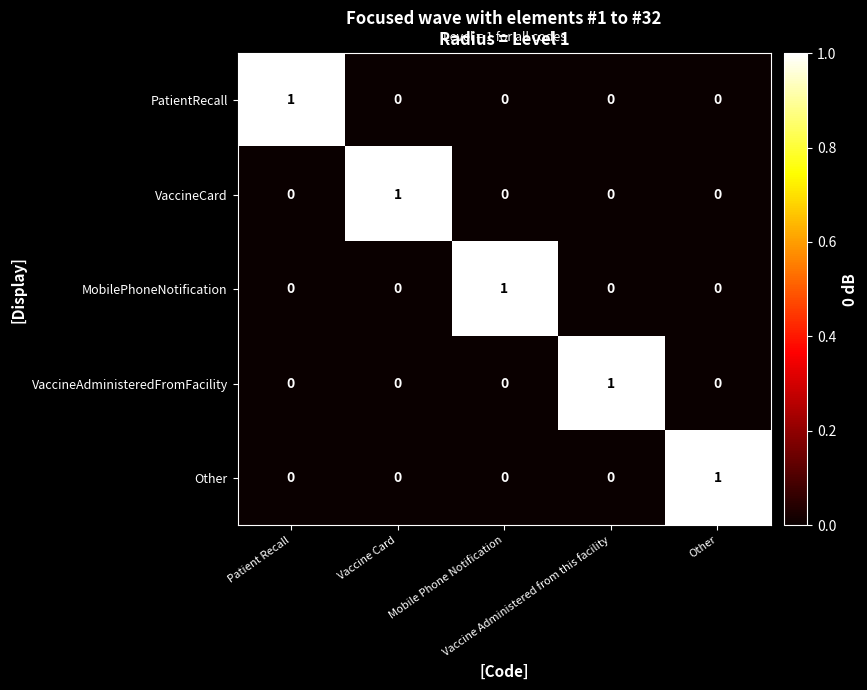

Reading left to right, extract all data points from this chart.

PatientRecall: Patient Recall=1	Vaccine Card=0	Mobile Phone Notification=0	Vaccine Administered from this facility=0	Other=0
VaccineCard: Patient Recall=0	Vaccine Card=1	Mobile Phone Notification=0	Vaccine Administered from this facility=0	Other=0
MobilePhoneNotification: Patient Recall=0	Vaccine Card=0	Mobile Phone Notification=1	Vaccine Administered from this facility=0	Other=0
VaccineAdministeredFromFacility: Patient Recall=0	Vaccine Card=0	Mobile Phone Notification=0	Vaccine Administered from this facility=1	Other=0
Other: Patient Recall=0	Vaccine Card=0	Mobile Phone Notification=0	Vaccine Administered from this facility=0	Other=1